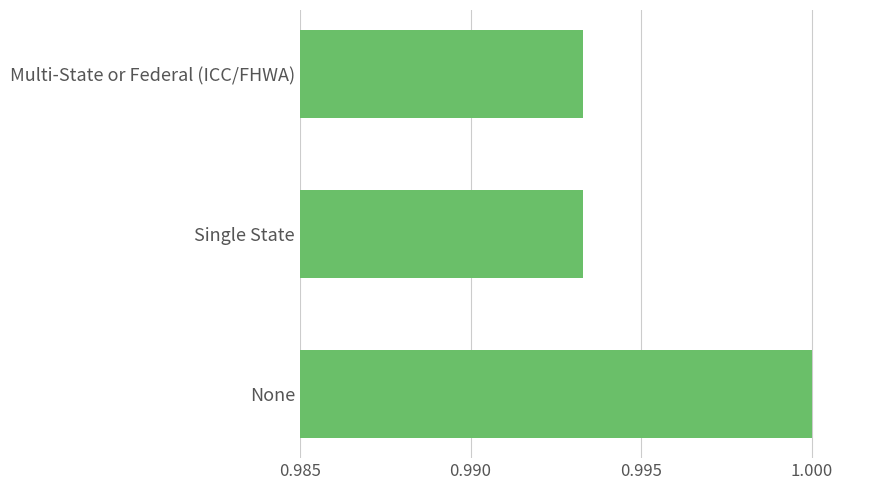

What is the sum of the values at None and Multi-State or Federal (ICC/FHWA)?

2.0